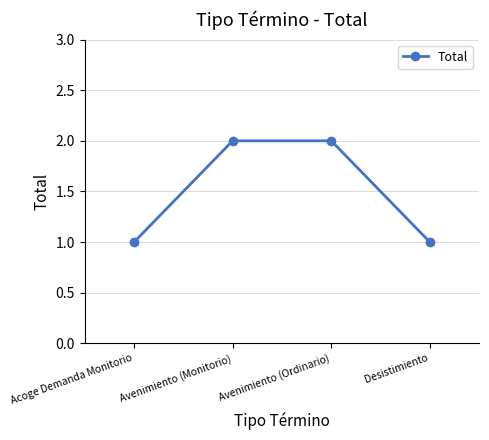

Reading left to right, what are all the values shown in this chart?

Acoge Demanda Monitorio=1	Avenimiento (Monitorio)=2	Avenimiento (Ordinario)=2	Desistimiento=1